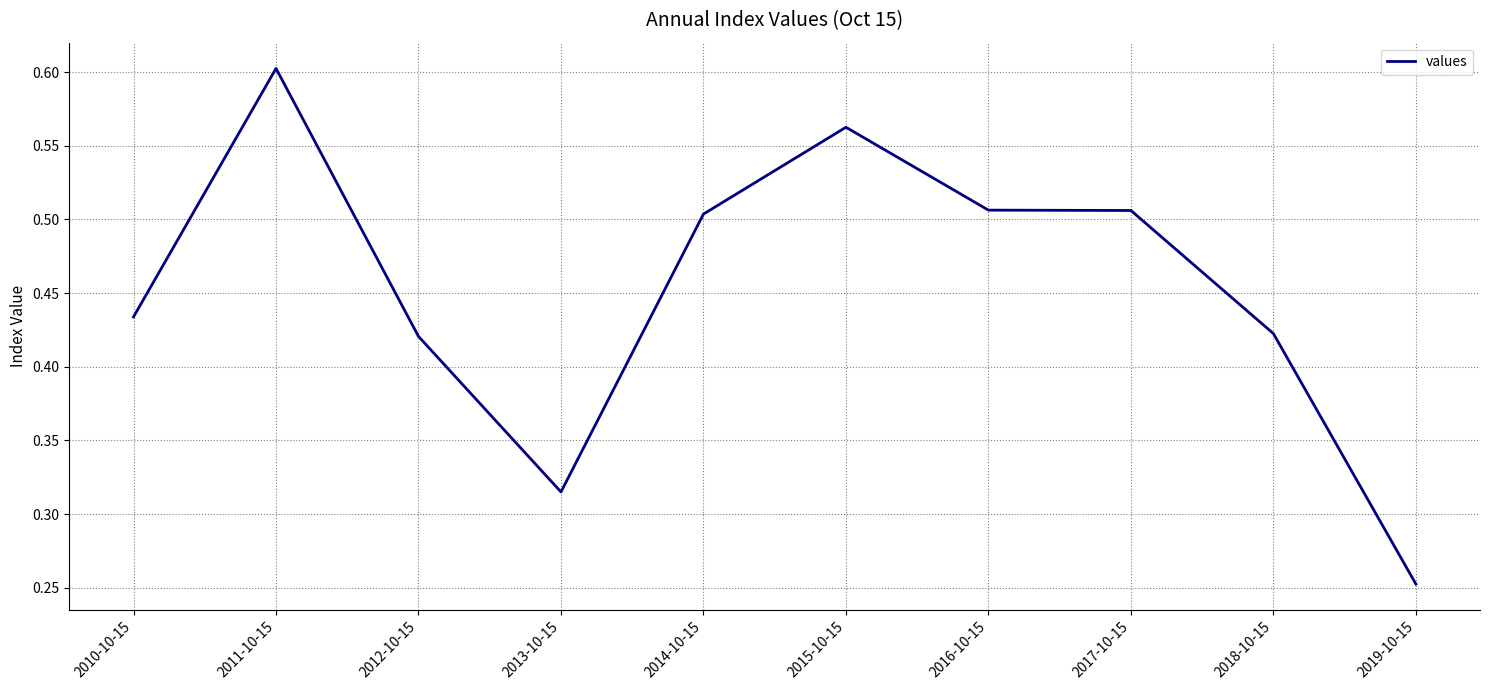

Which category has the highest value across all series?

2011-10-15